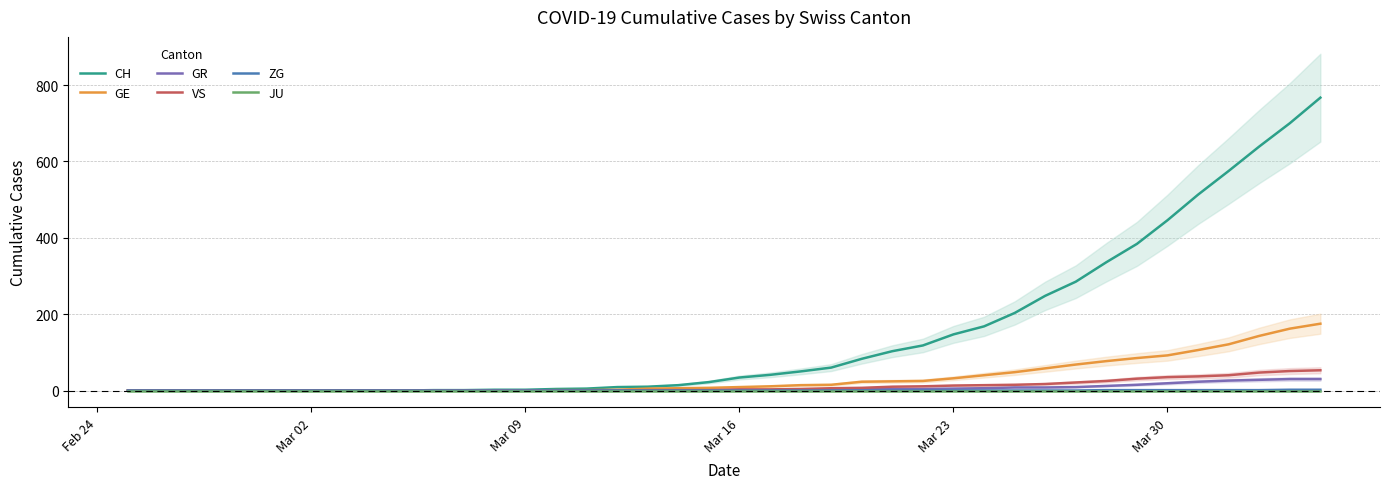

True or false: CH and JU intersect in this chart.

False